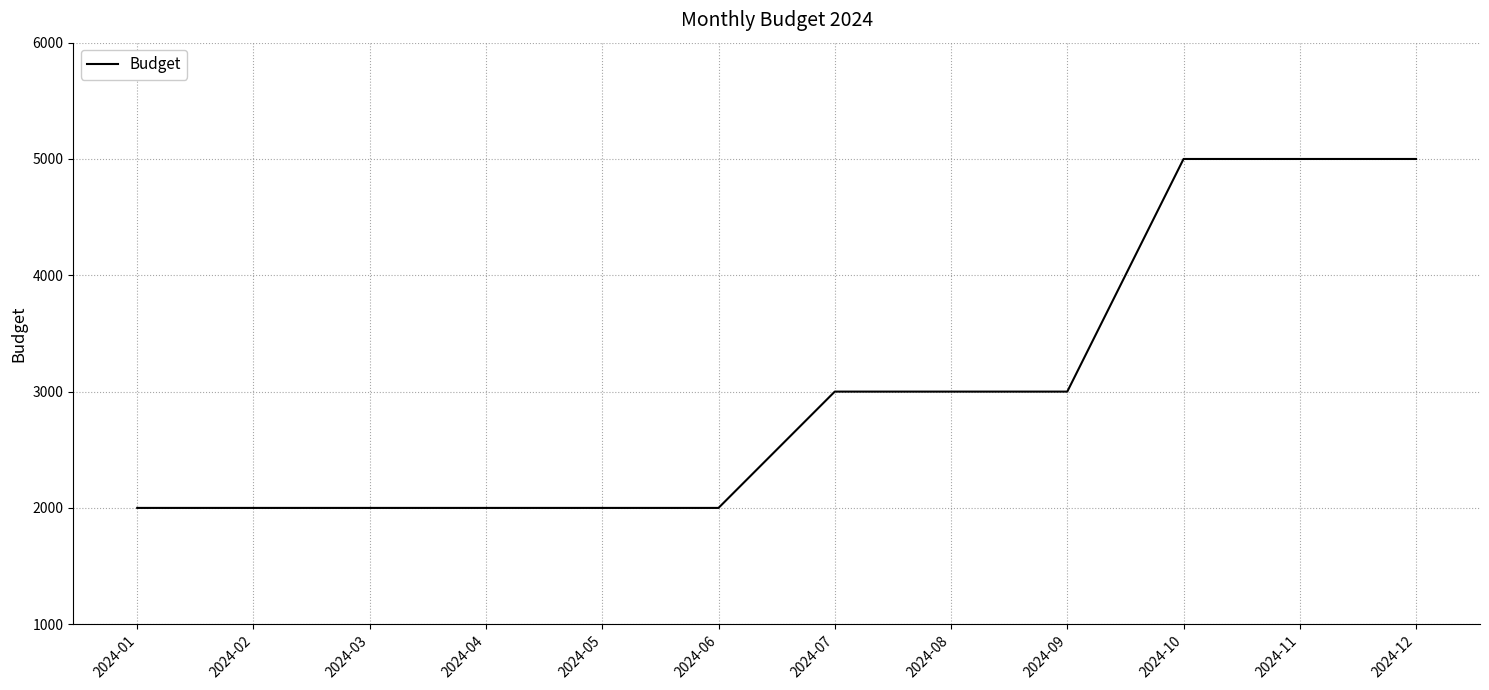

Is it true that the value at 2024-02 is 2000?

True